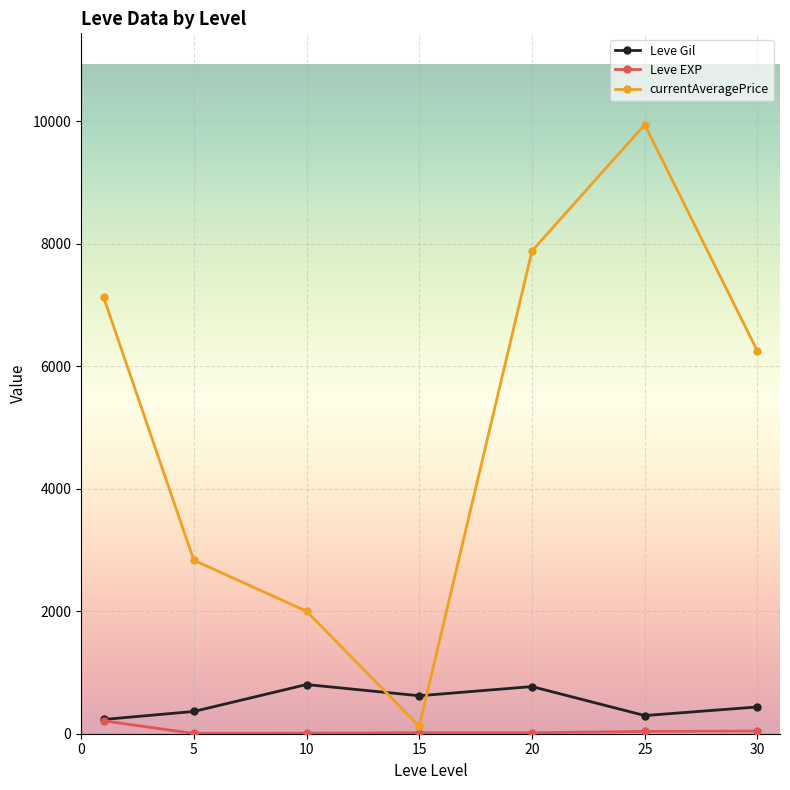

Which series has the widest spread of values?

currentAveragePrice